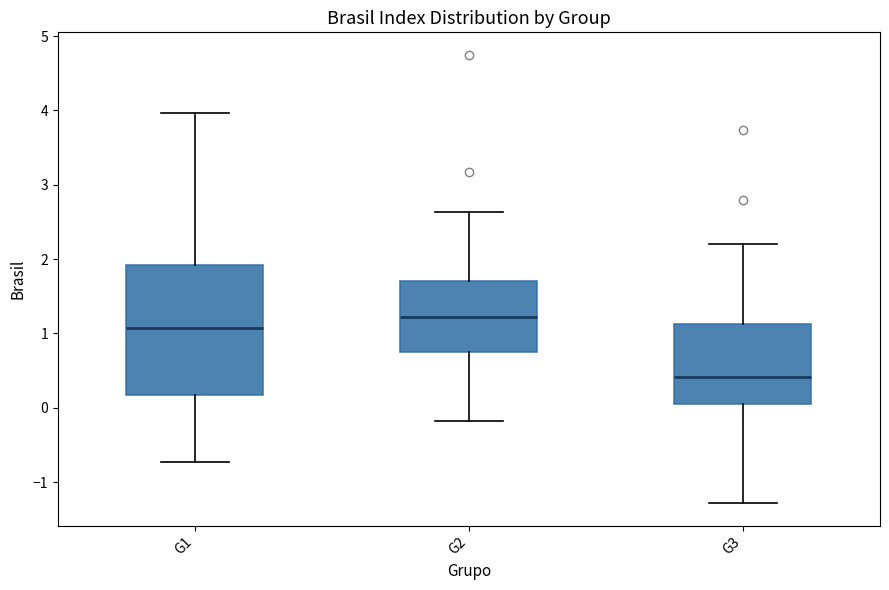

Reading left to right, read every box against the y-axis: the position of its median line, the range the box covers, and the ends of its whiskers. The values are not printed on the chart, so give them approximately, as read against the axis.

G1: median 1.1, box 0.2 to 1.9, whiskers -0.7 to 4.0
G2: median 1.2, box 0.7 to 1.7, whiskers -0.2 to 2.6
G3: median 0.4, box 0.0 to 1.1, whiskers -1.3 to 2.2